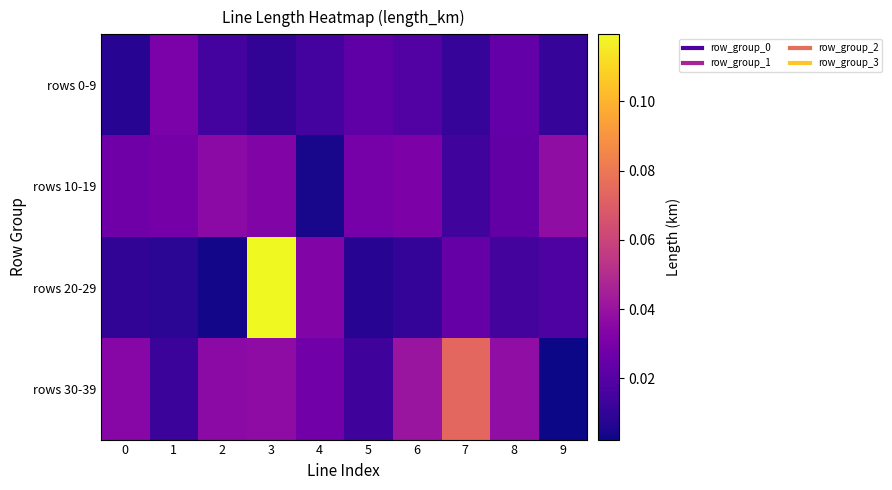

Rank the series at 6 from lowest to highest value.

rows 20-29, rows 0-9, rows 10-19, rows 30-39